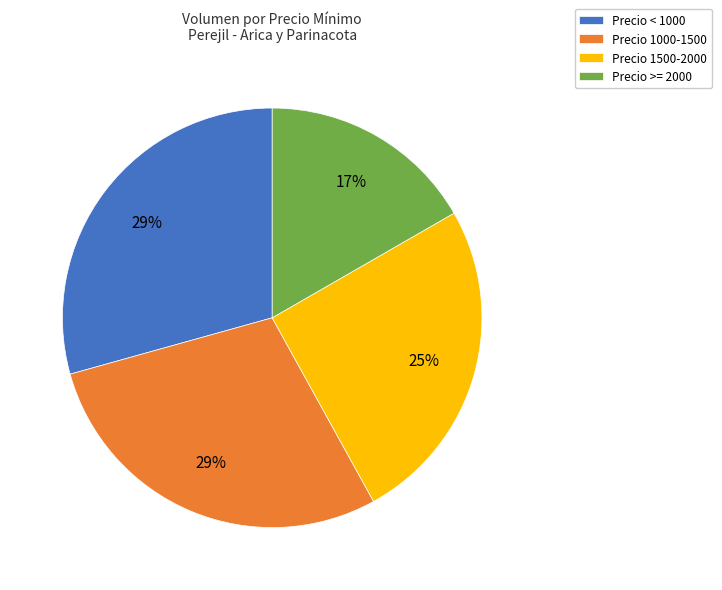

To the nearest percent, what percentage of the pie is Precio 1000-1500?

29%